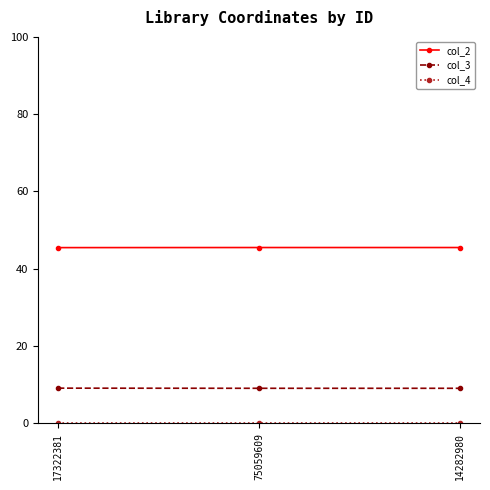

What is the average value of the col_2 series?

45.5